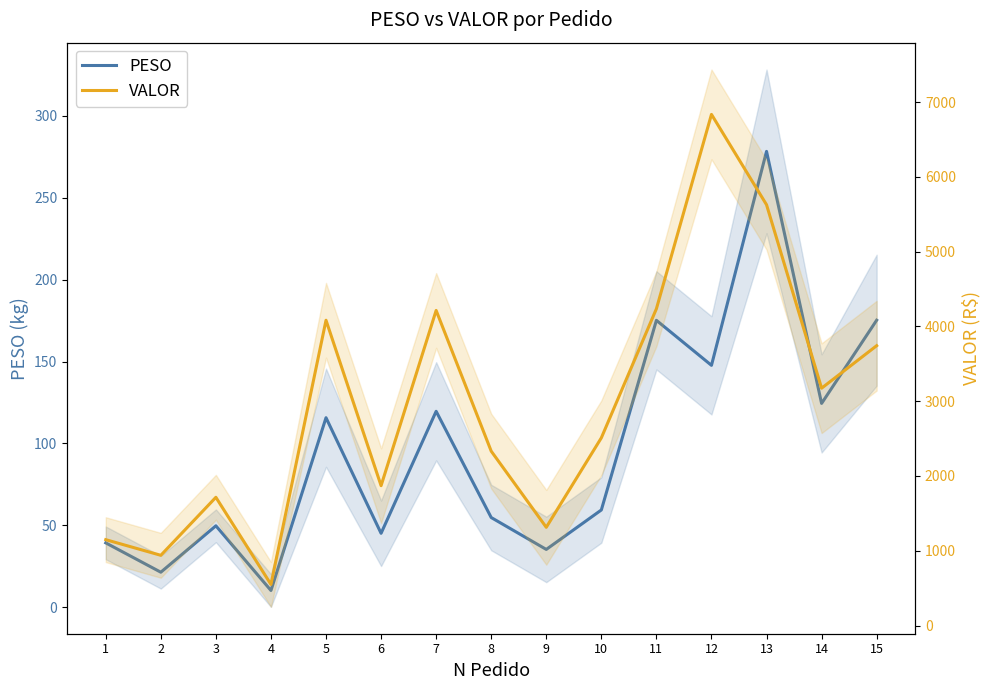

Where is the first local maximum for PESO?

3